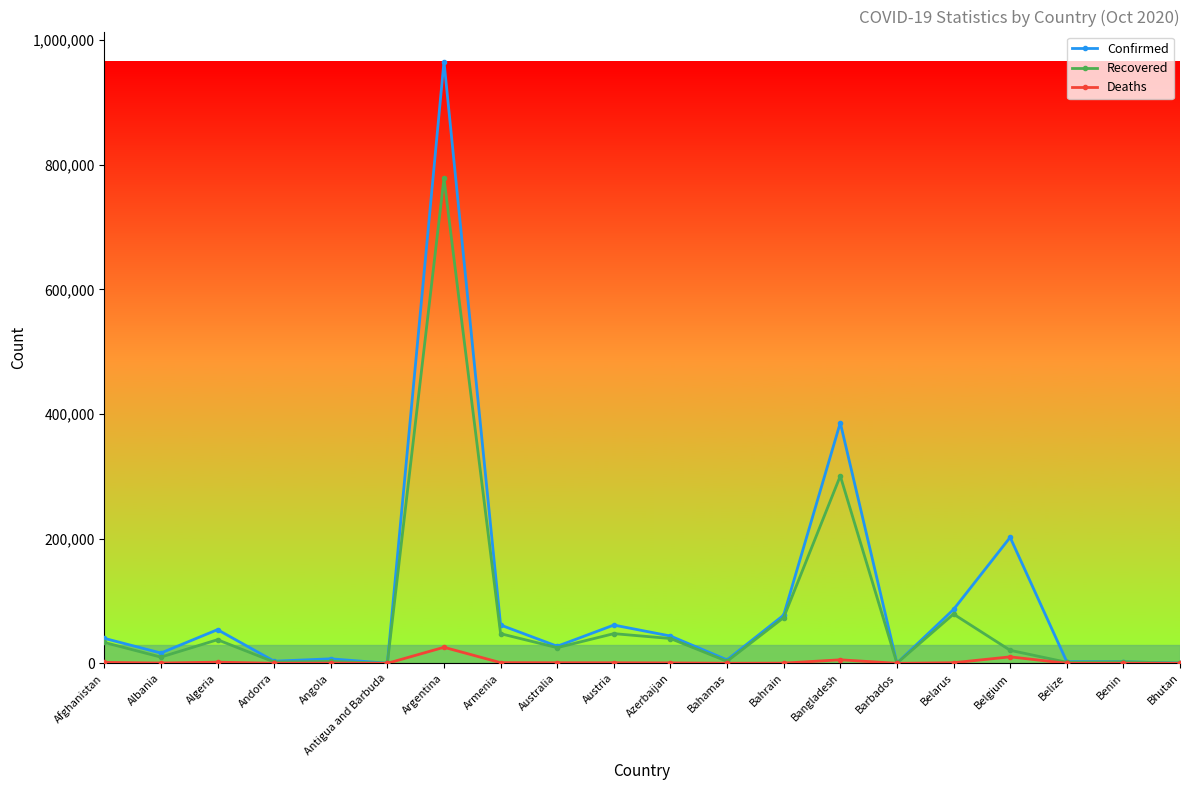

What is the highest value of the Confirmed series?

965609